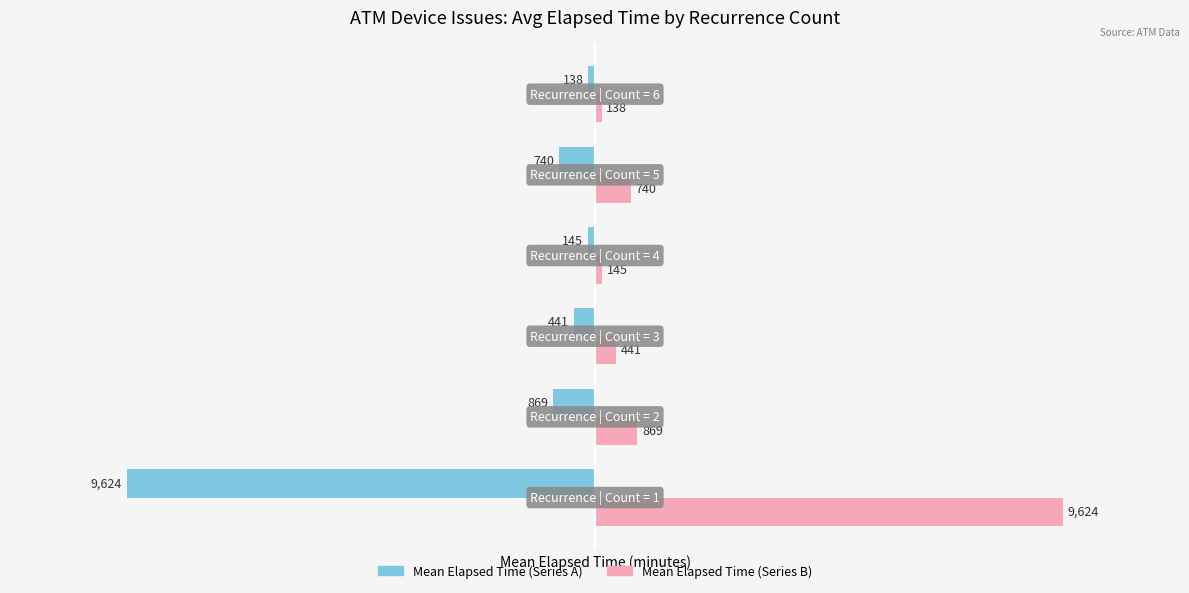

What is the greatest value displayed?

9624.1